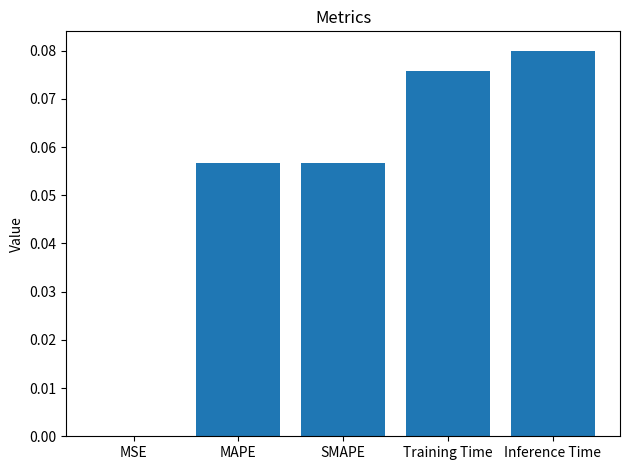

Is it true that the value at MSE is 0.0?

True